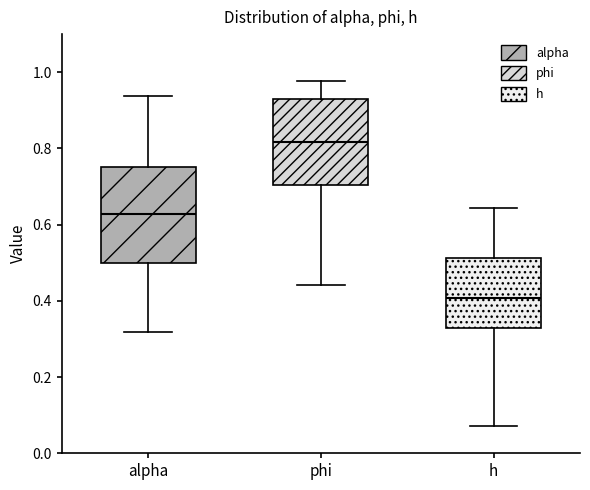

Which box's median line is the highest?

phi